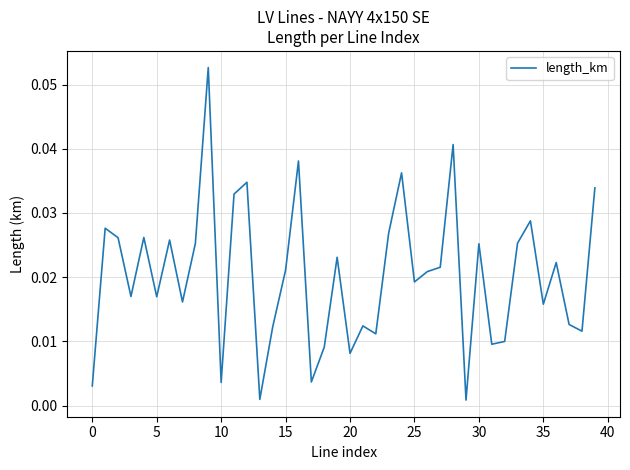

Reading left to right, transcribe all the data shown in this chart.

0.0	0.0	0.0	0.0	0.0	0.0	0.0	0.0	0.0	0.1	0.0	0.0	0.0	0.0	0.0	0.0	0.0	0.0	0.0	0.0	0.0	0.0	0.0	0.0	0.0	0.0	0.0	0.0	0.0	0.0	0.0	0.0	0.0	0.0	0.0	0.0	0.0	0.0	0.0	0.0